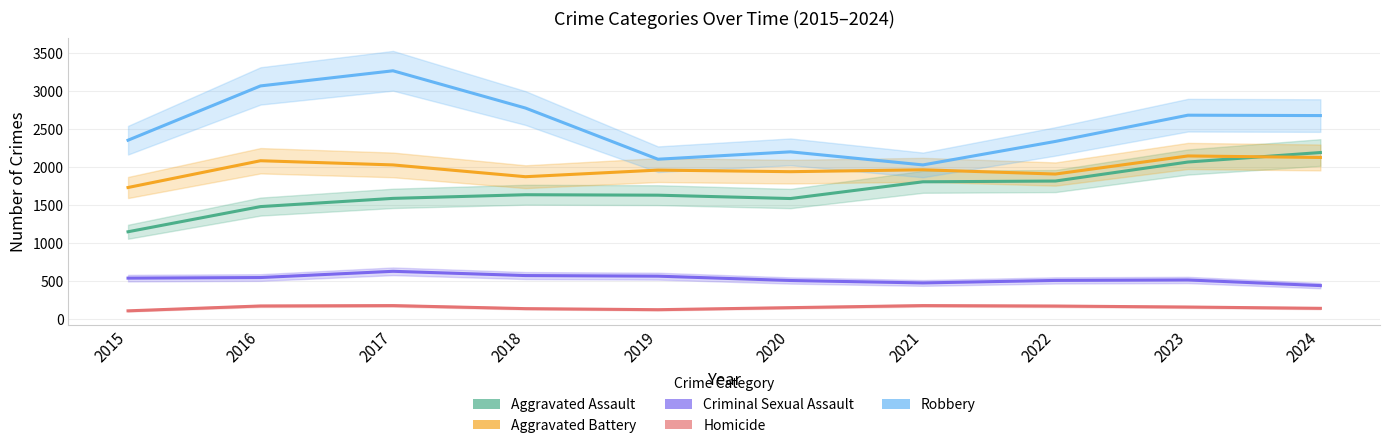

What is the minimum value shown in the chart?

111